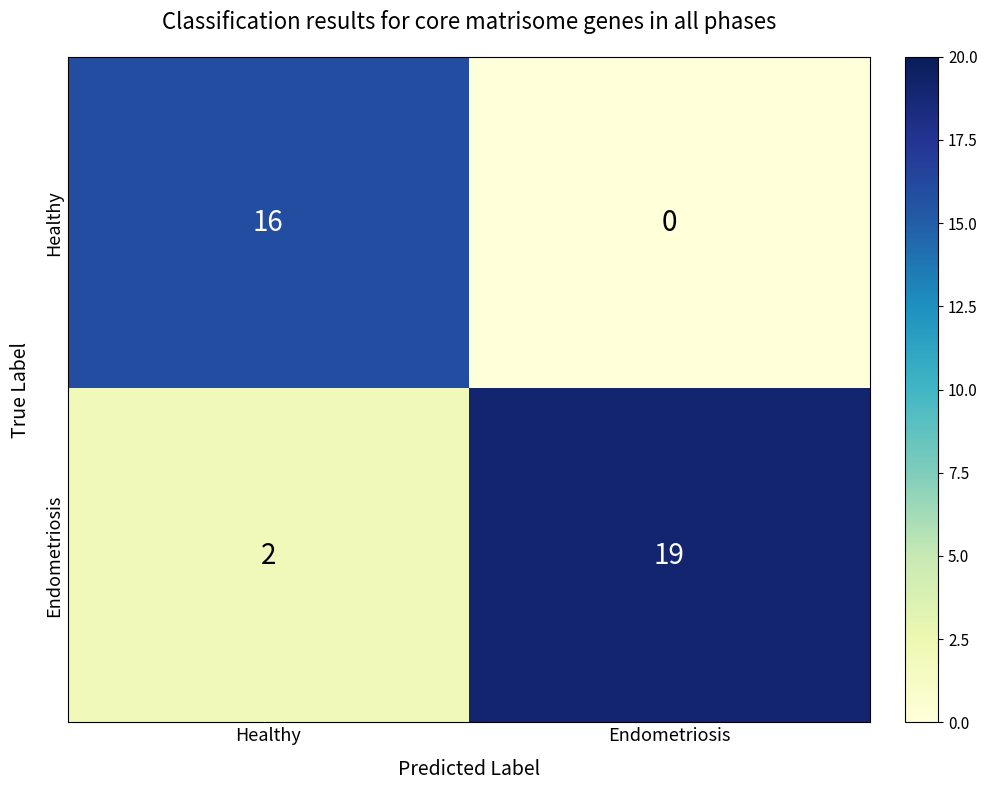

At which category is the sum across all series the highest?

Endometriosis